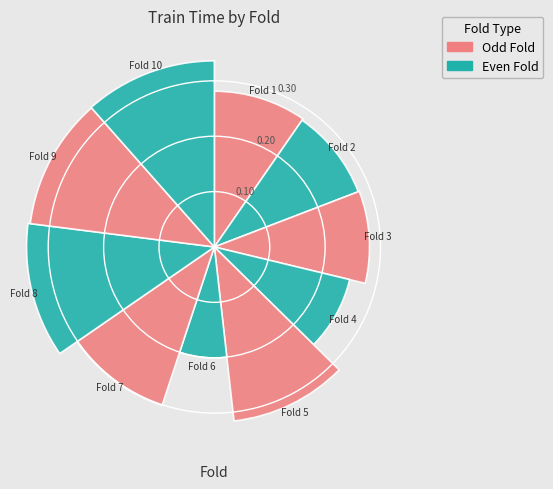

Are the bars grouped side by side (vs. stacked)?

Yes